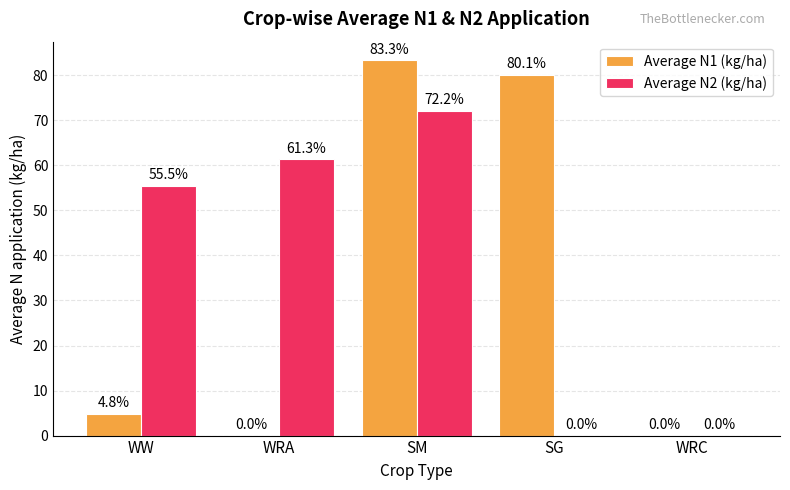

What are all the series names shown in the legend?

Average N1 (kg/ha), Average N2 (kg/ha)